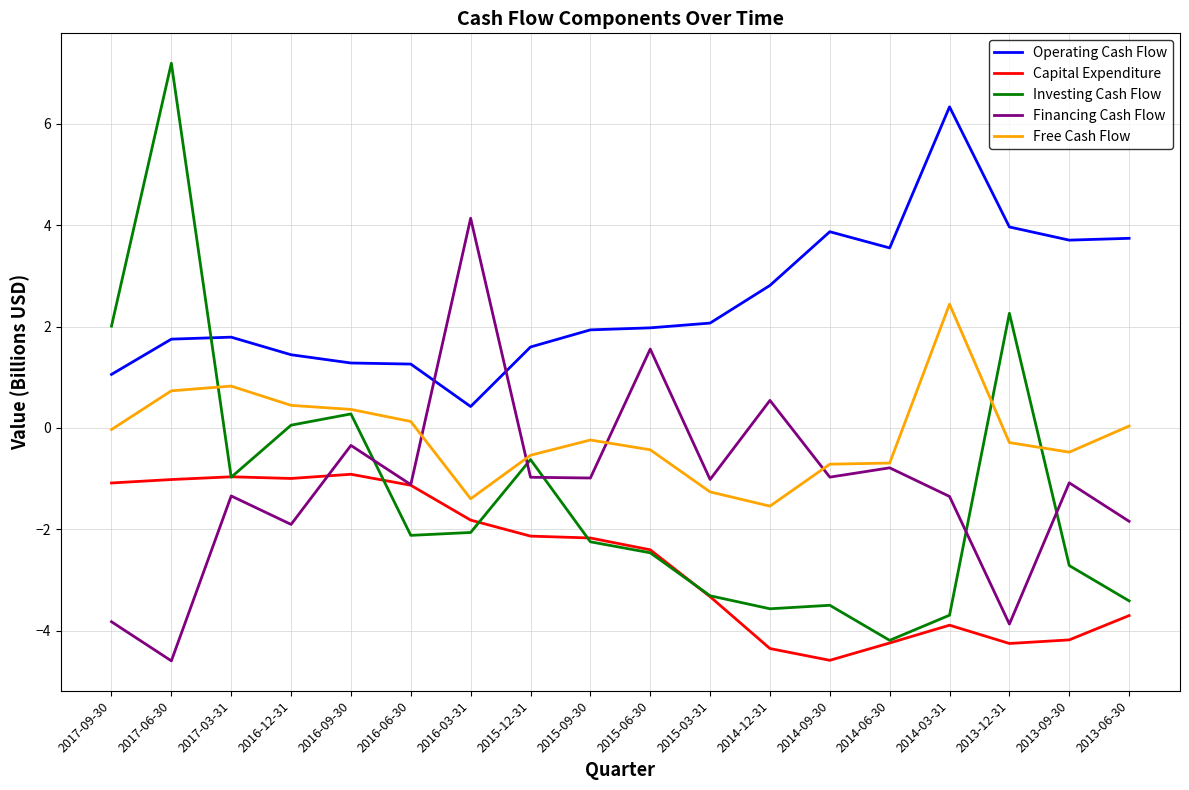

What is the total value across all series at 2017-06-30?

4.1